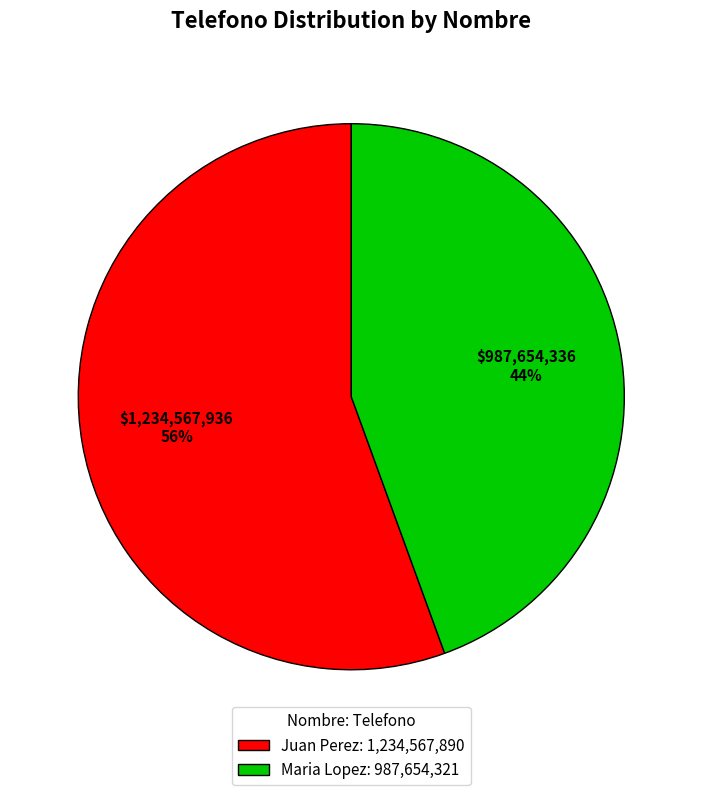

To the nearest percent, what portion does Juan Perez represent?

56%